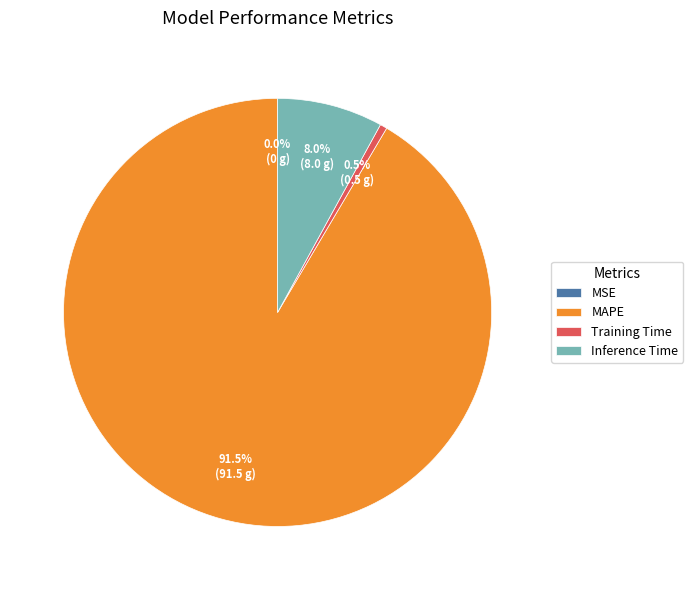

Do MAPE and Training Time together represent more than half of the pie?

Yes